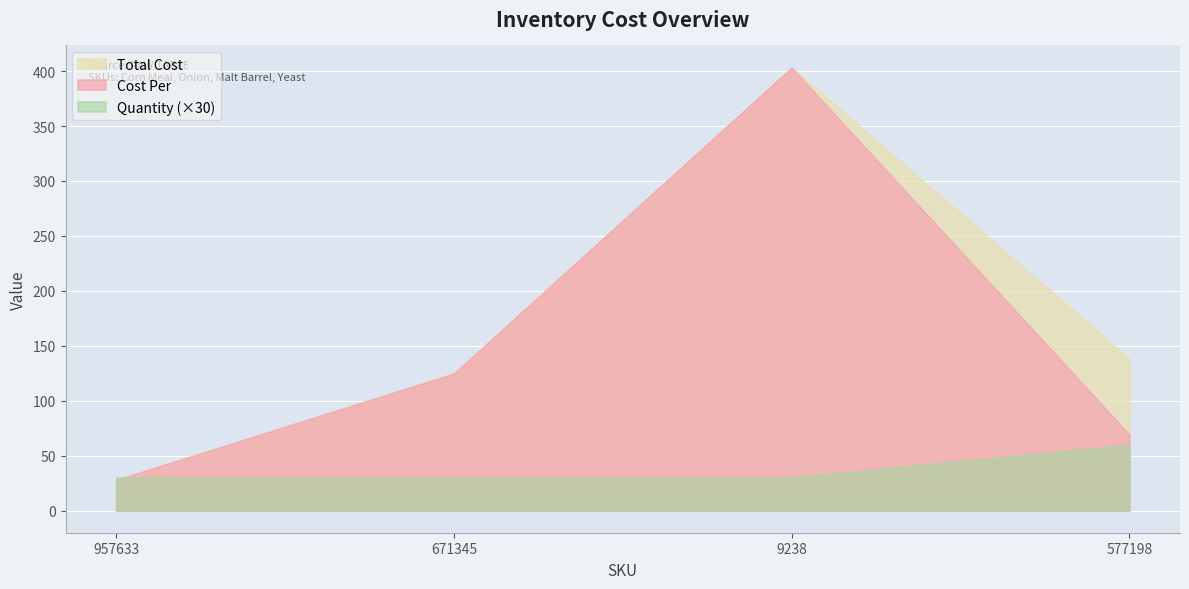

Reading left to right, what are all the values shown in this chart?

Cost Per: 27.9	124.7	403.2	69.2
Total Cost: 27.9	124.7	403.2	138.4
Quantity: 1.0	1.0	1.0	2.0